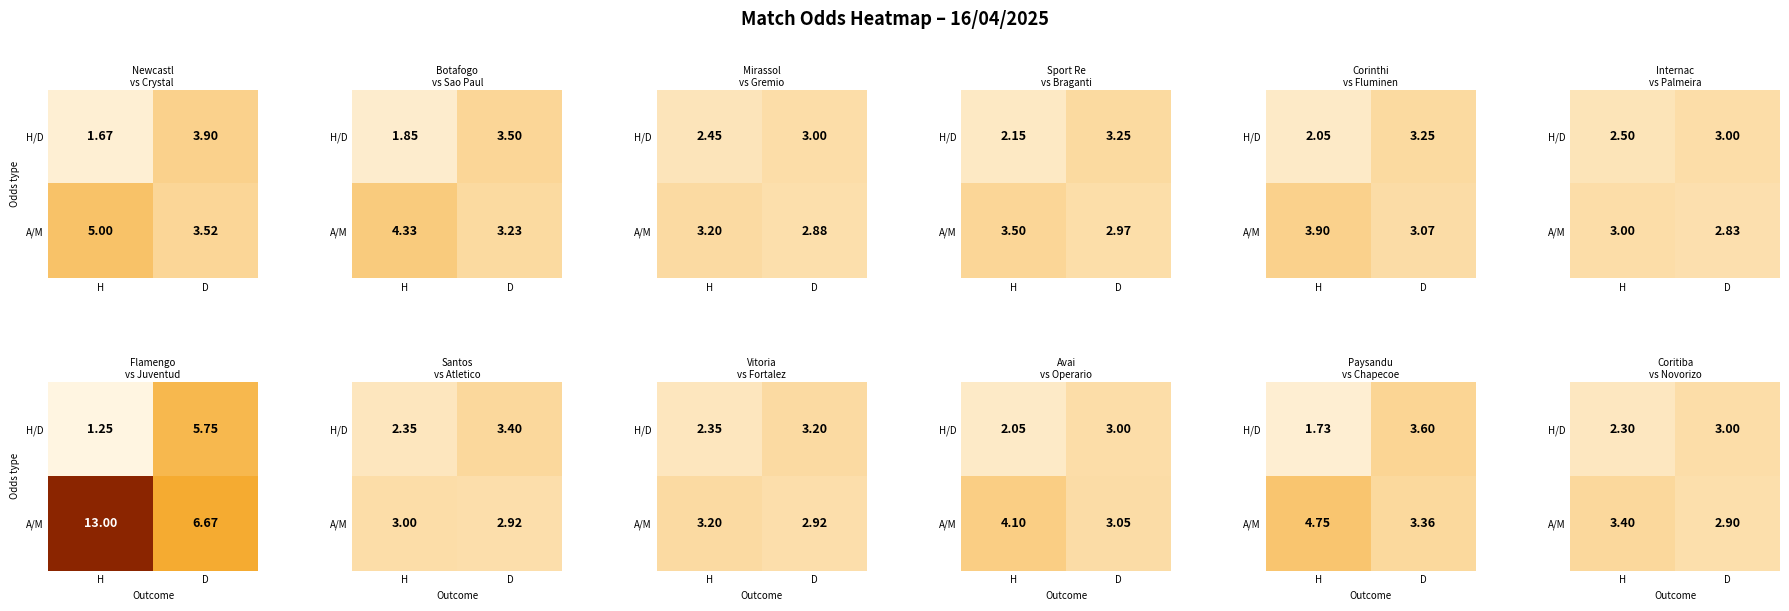

Is the value of A/M at D greater than the value of H/D at D?

No